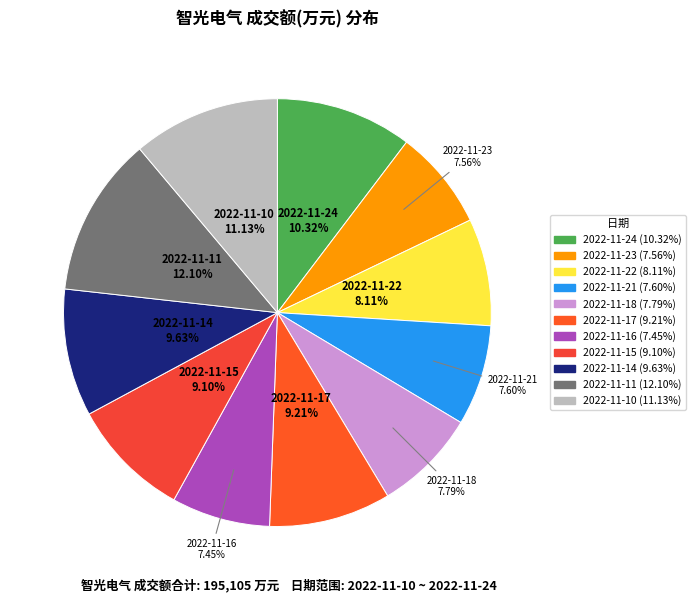

What is the ratio of the value at 2022-11-21 to the value at 2022-11-14?

0.8